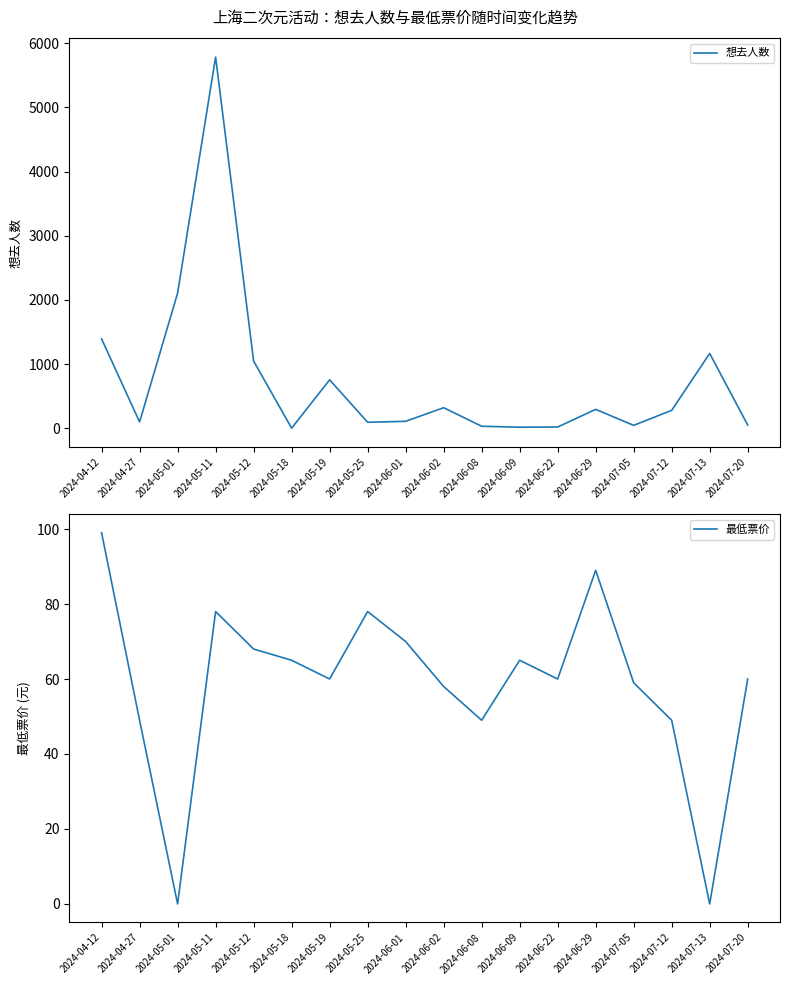

Which category has the lowest value in the 最低票价 series?

2024-05-01